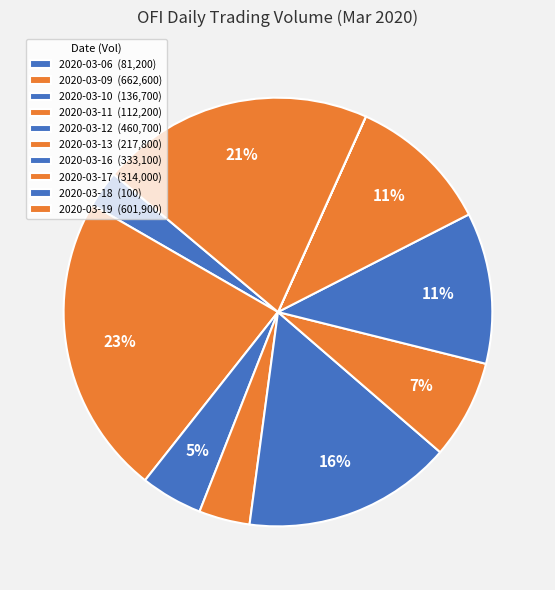

To the nearest percent, what is the combined percentage of 2020-03-10 and 2020-03-18?

5%